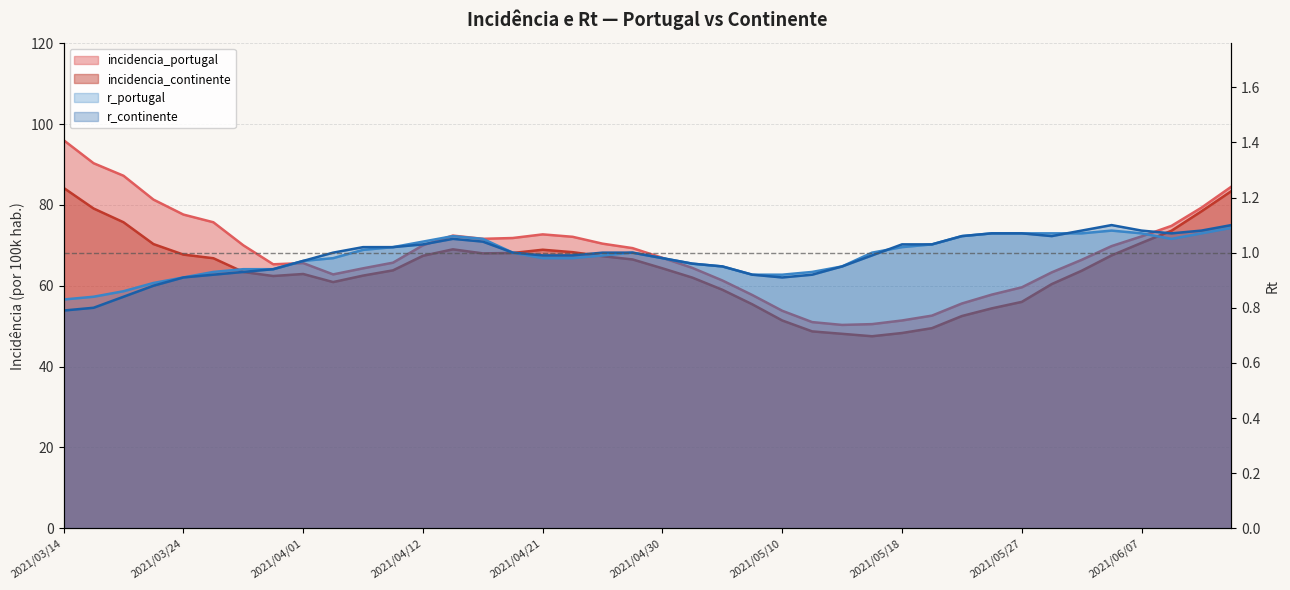

Between 2021/05/17 and 2021/03/14, which is larger?

2021/03/14